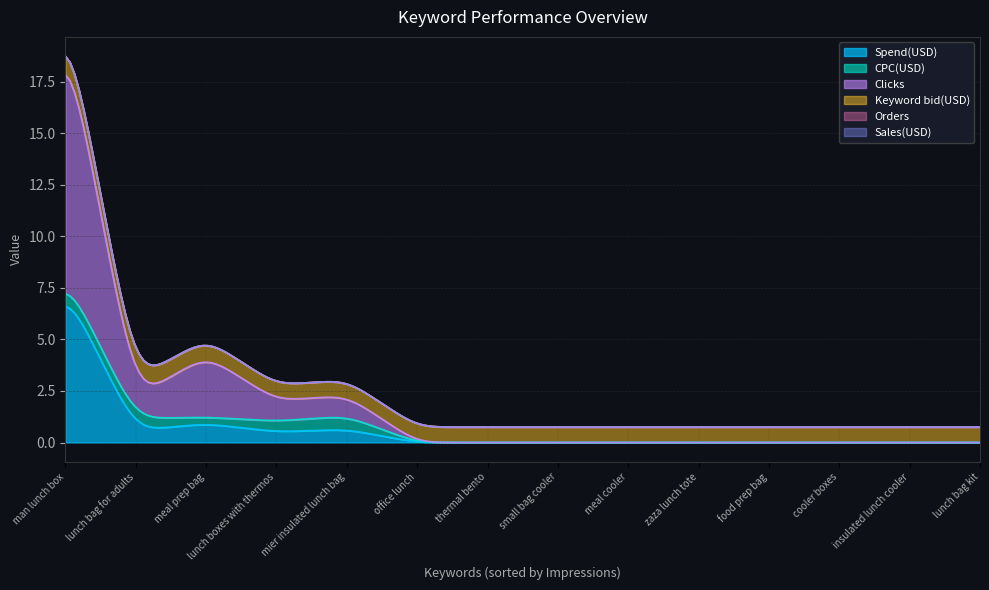

What is the average value of the Spend(USD) series?

0.5